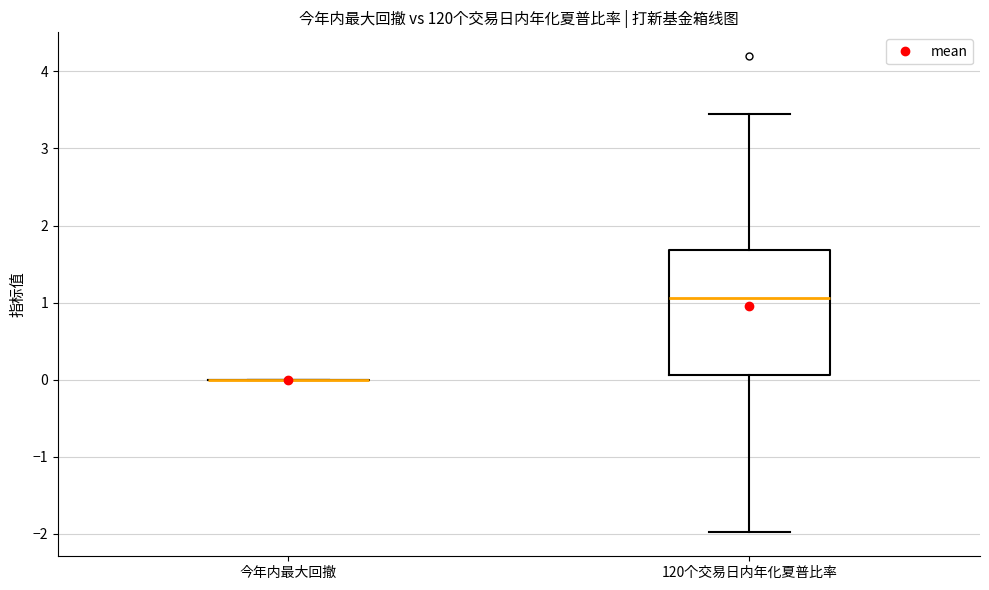

Reading left to right, read every box against the y-axis: the position of its median line, the range the box covers, and the ends of its whiskers. The values are not printed on the chart, so give them approximately, as read against the axis.

今年内最大回撤: box collapsed to a line at 0.0, whiskers 0.0 to 0.0
120个交易日内年化夏普比率: median 1.1, box 0.1 to 1.7, whiskers -2.0 to 3.4